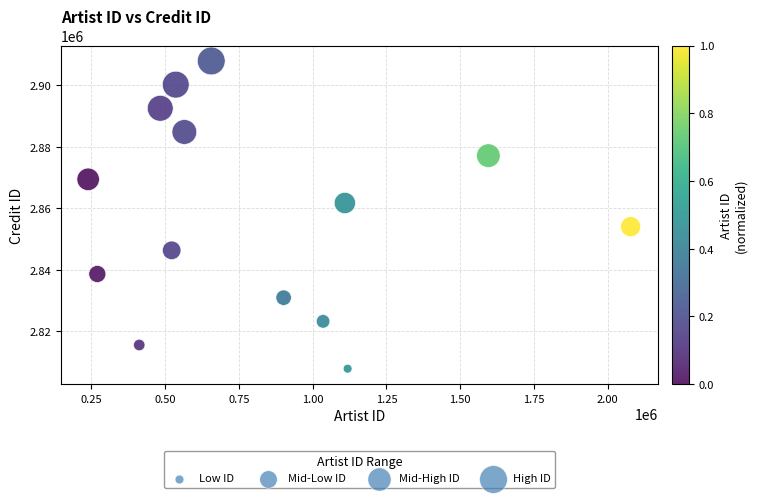

What is the range of X values (max minus min)?

1838389.0